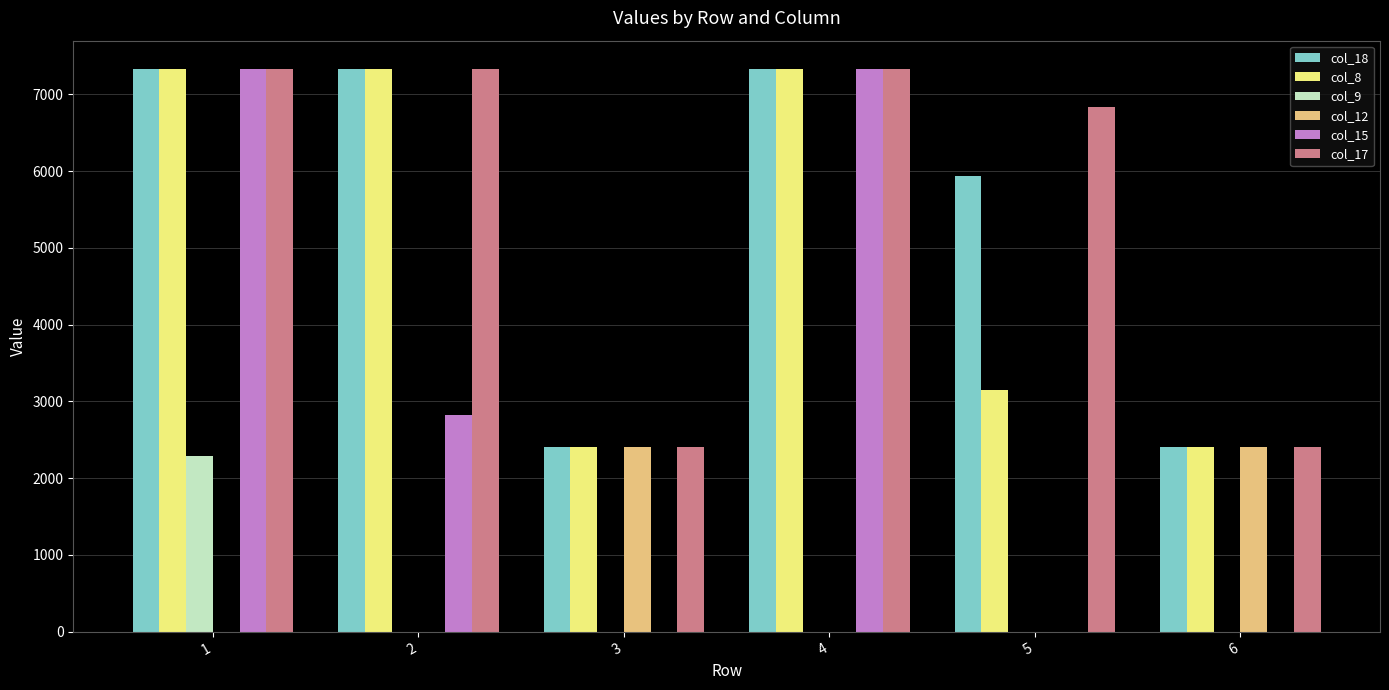

What is the total value across all series at 5?

15915.7